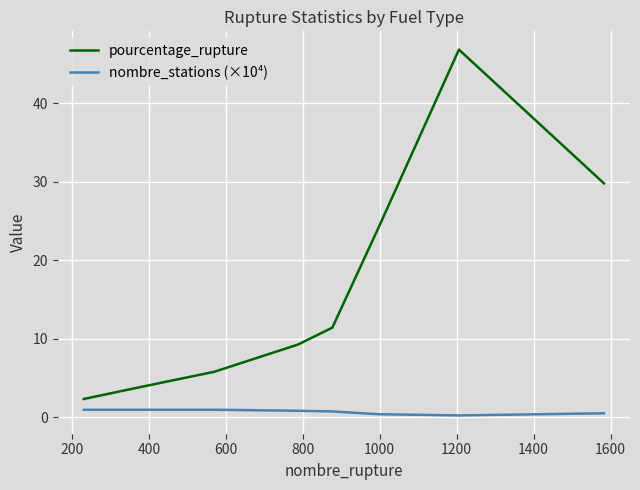

Count the number of data series in this chart.

2